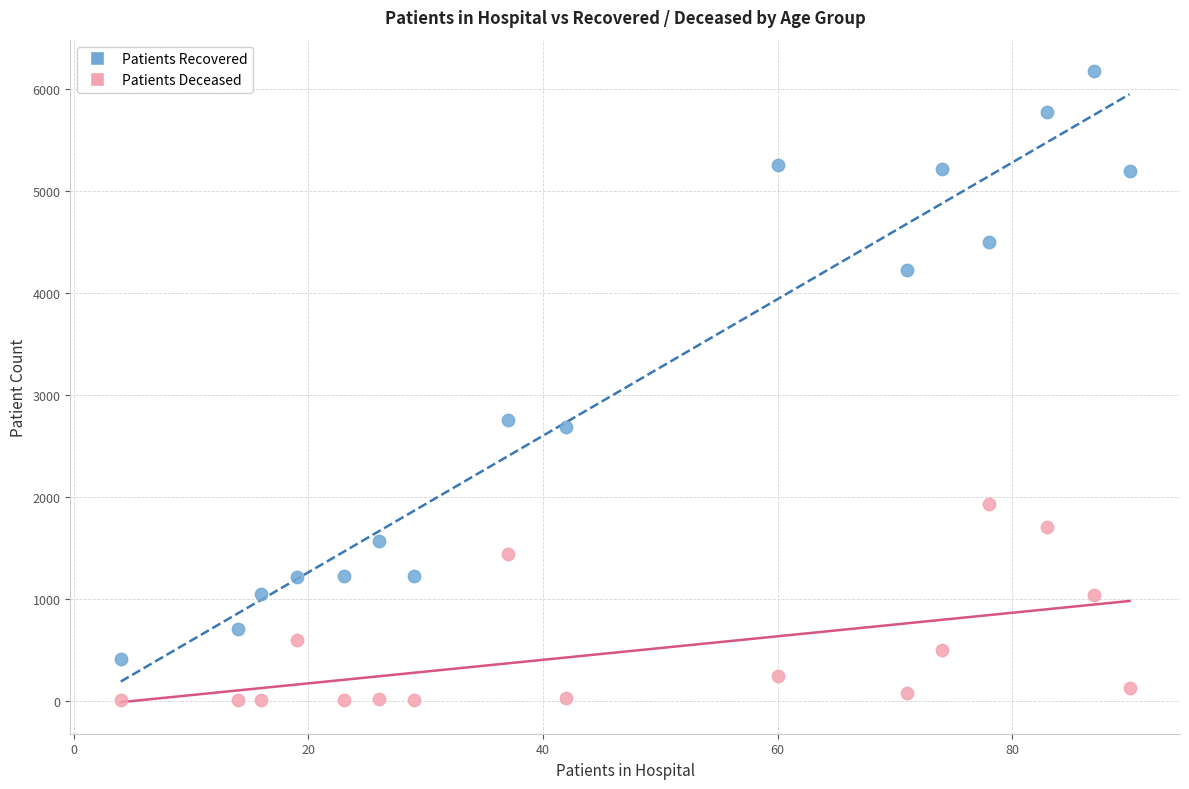

Which series reaches the maximum Y coordinate?

Patients Recovered